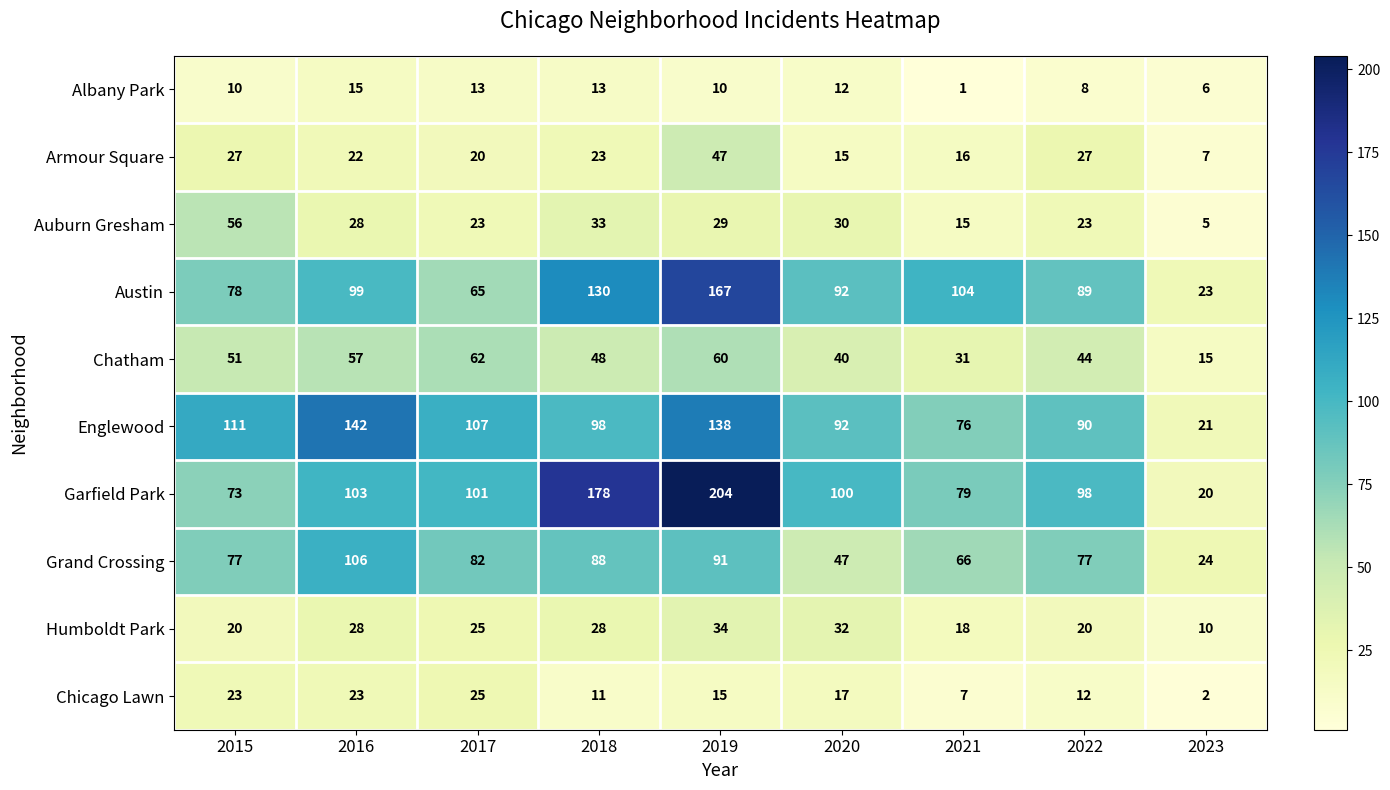

What is the sum of all Chicago Lawn values?

135